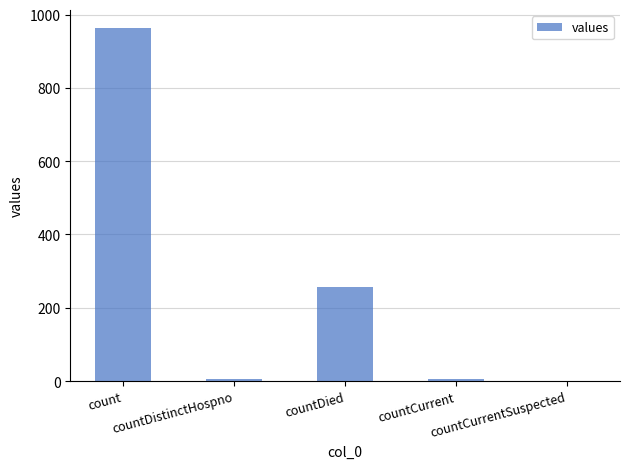

At which category does the chart reach its peak across all series?

count